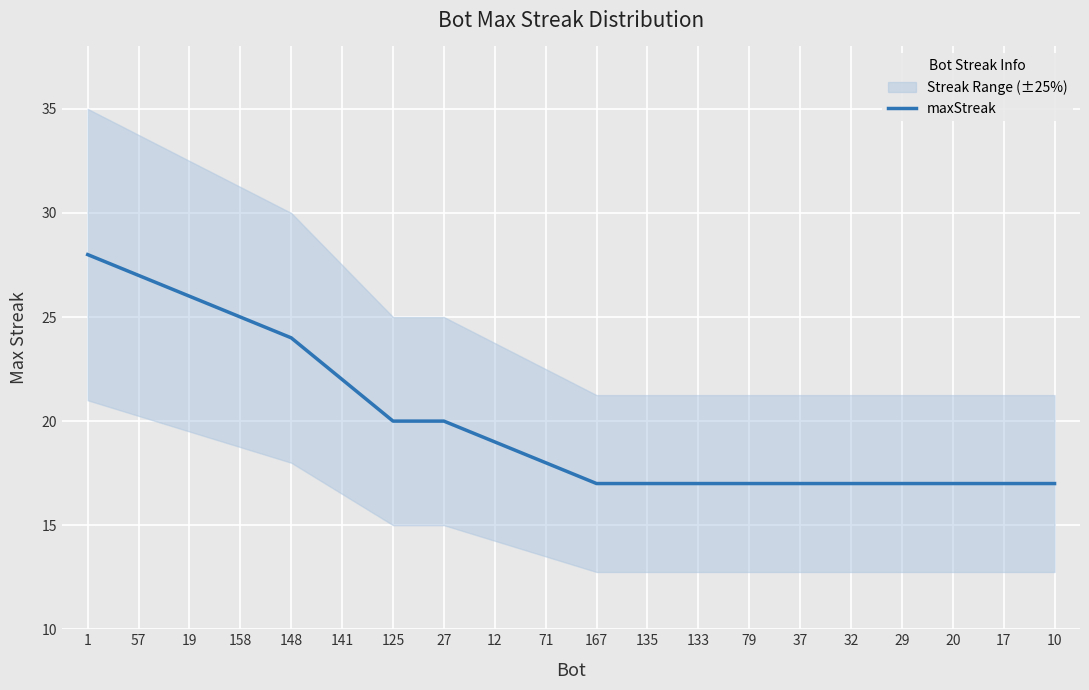

What is the label of the 2nd point from the left?

57